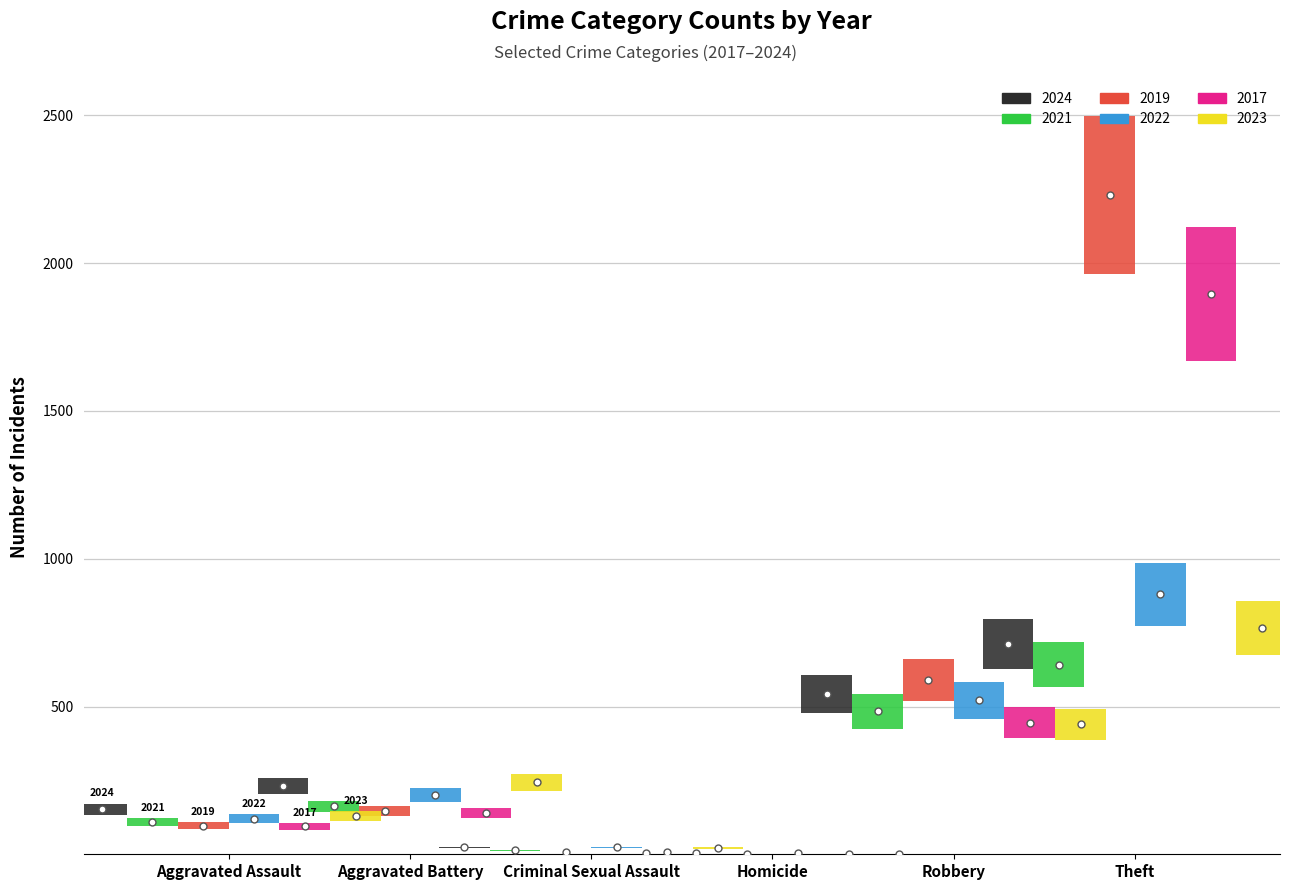

At Aggravated Battery, list the series in order from largest to smallest.

2023, 2024, 2022, 2021, 2019, 2017